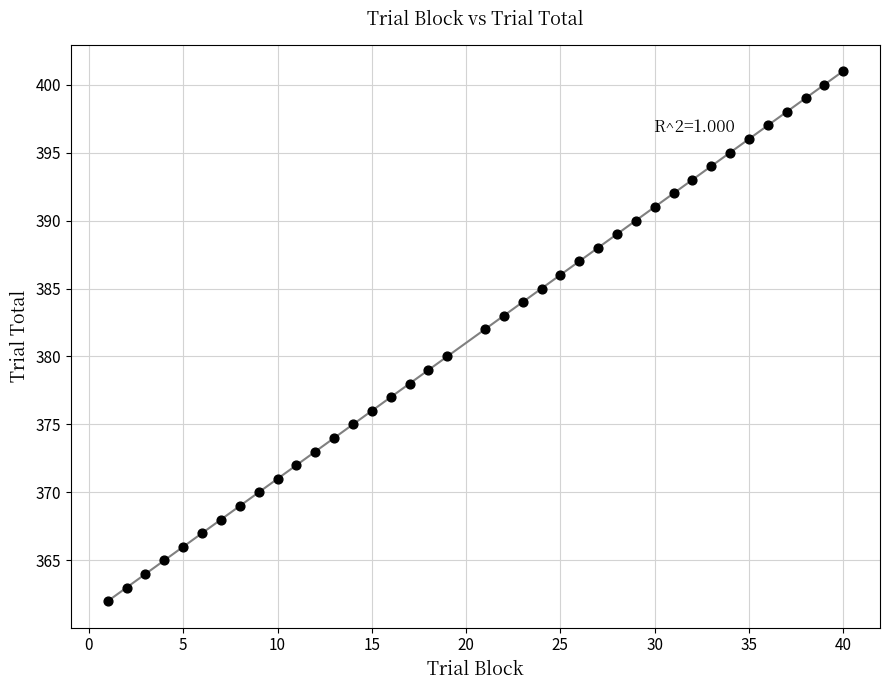

What is the range of X values (max minus min)?

39